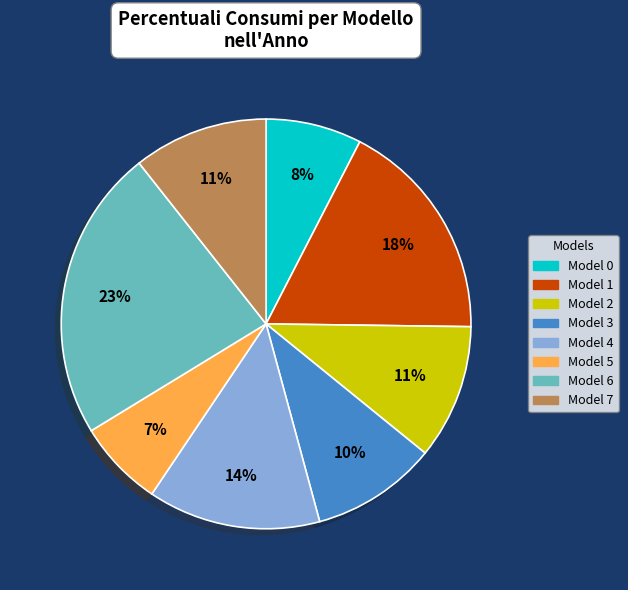

To the nearest percent, what percentage of the pie is Model 4?

14%